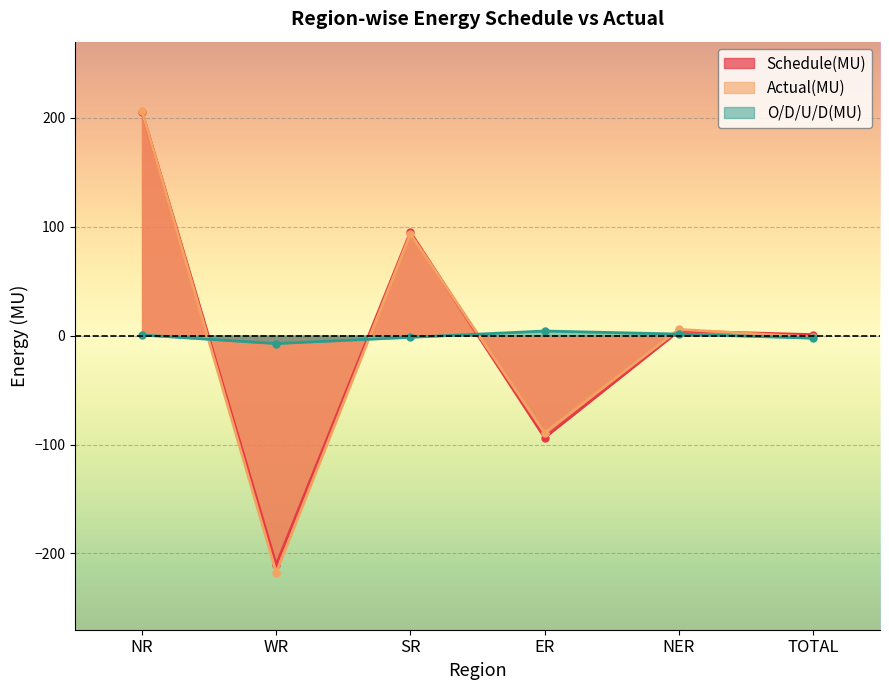

How many values in the O/D/U/D(MU) series are below 0?

3